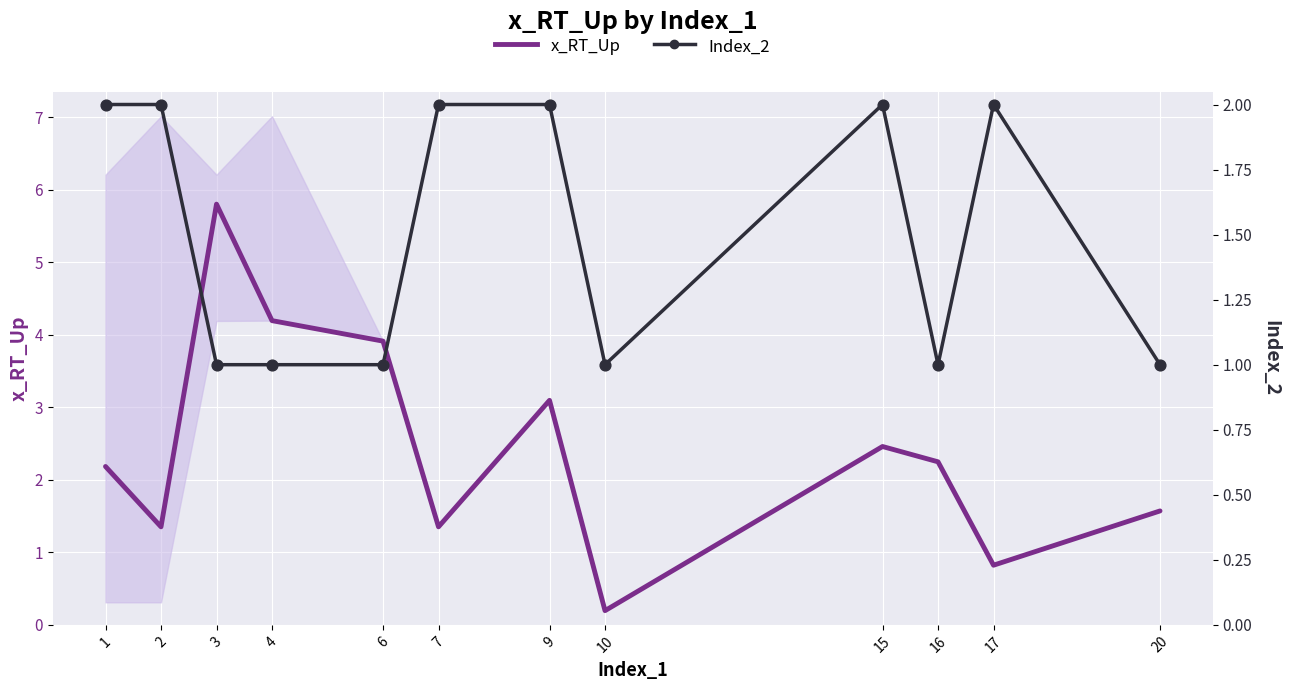

Is the value of x_RT_Up (main) at 17 greater than the value of Index_2 at 15?

No